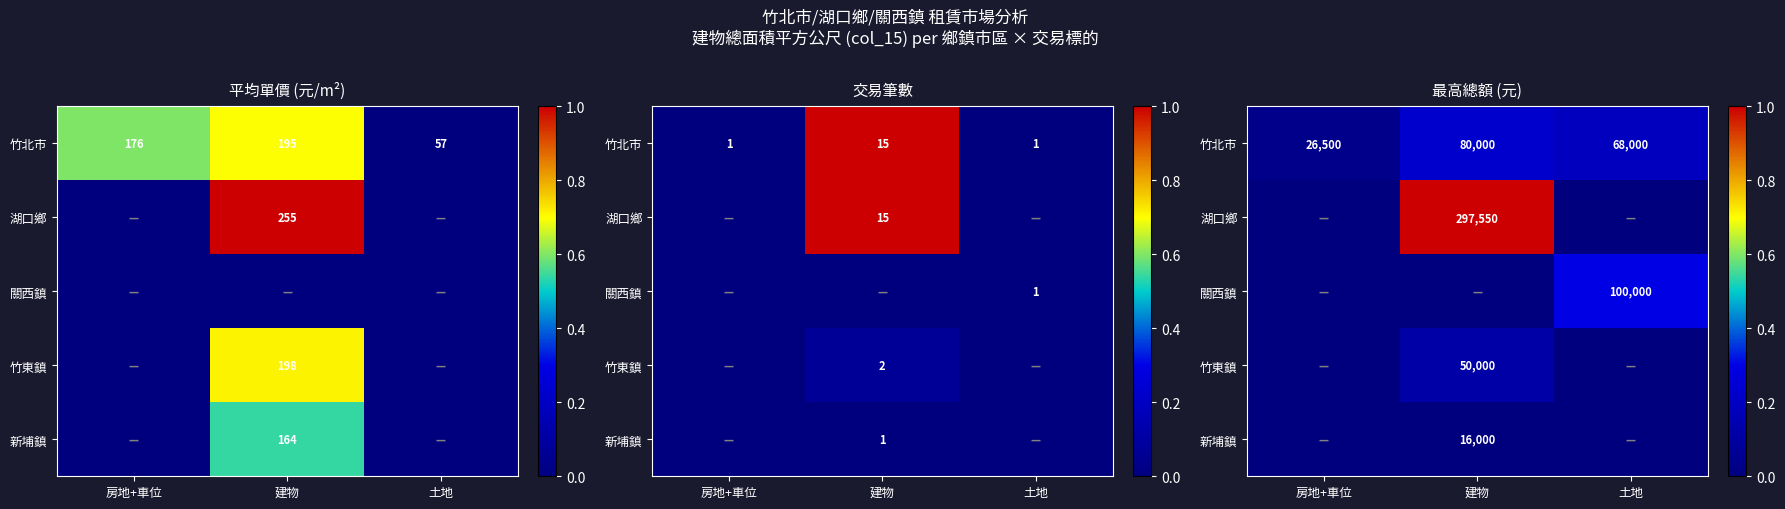

What is the highest value of the 湖口鄉 series?

1.0